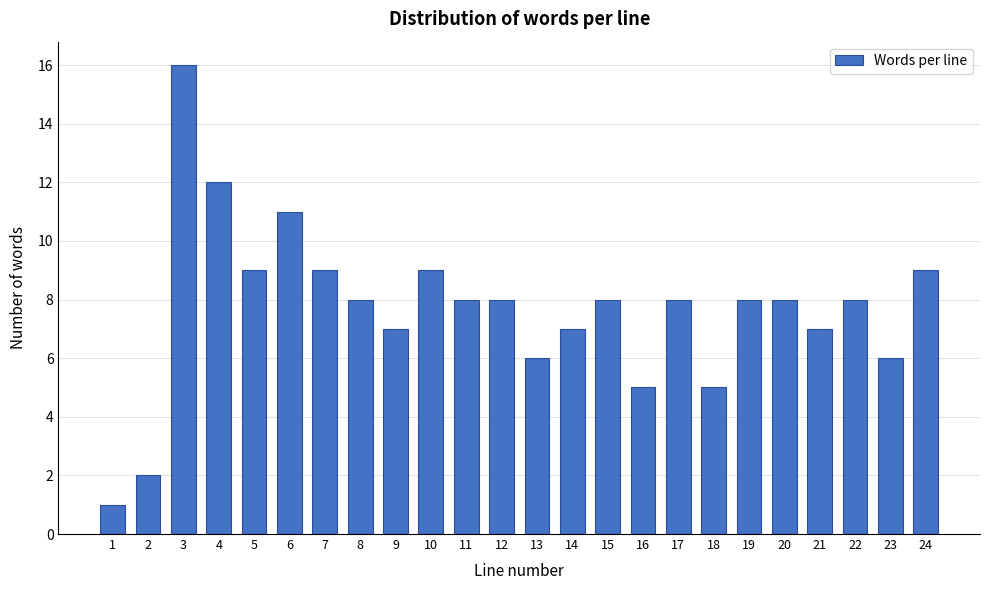

Reading right to left, what are all the values shown in this chart?

9	6	8	7	8	8	5	8	5	8	7	6	8	8	9	7	8	9	11	9	12	16	2	1